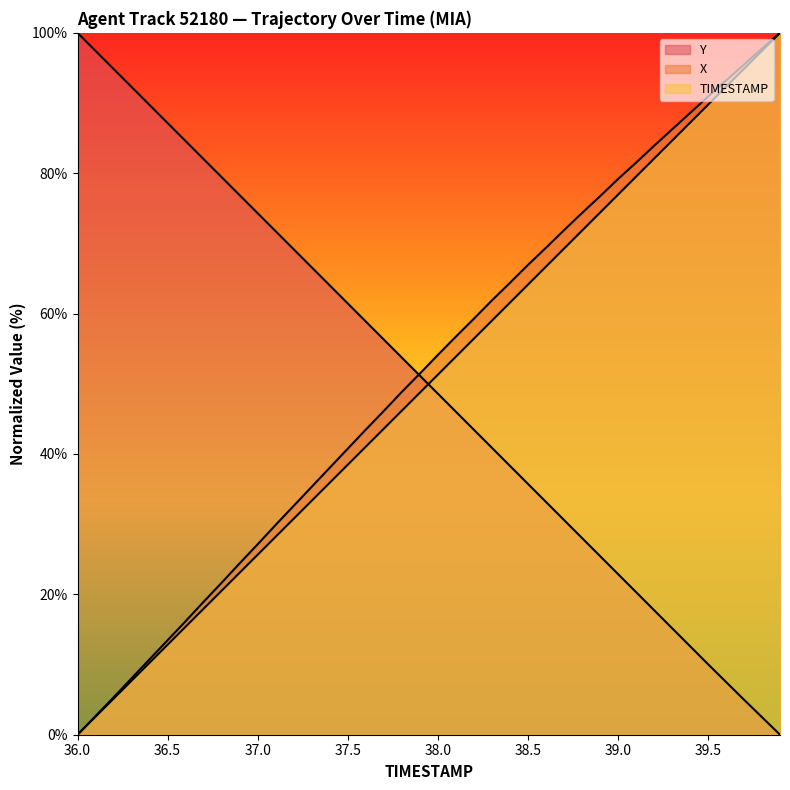

Which category has the highest value in the X series?

39.9